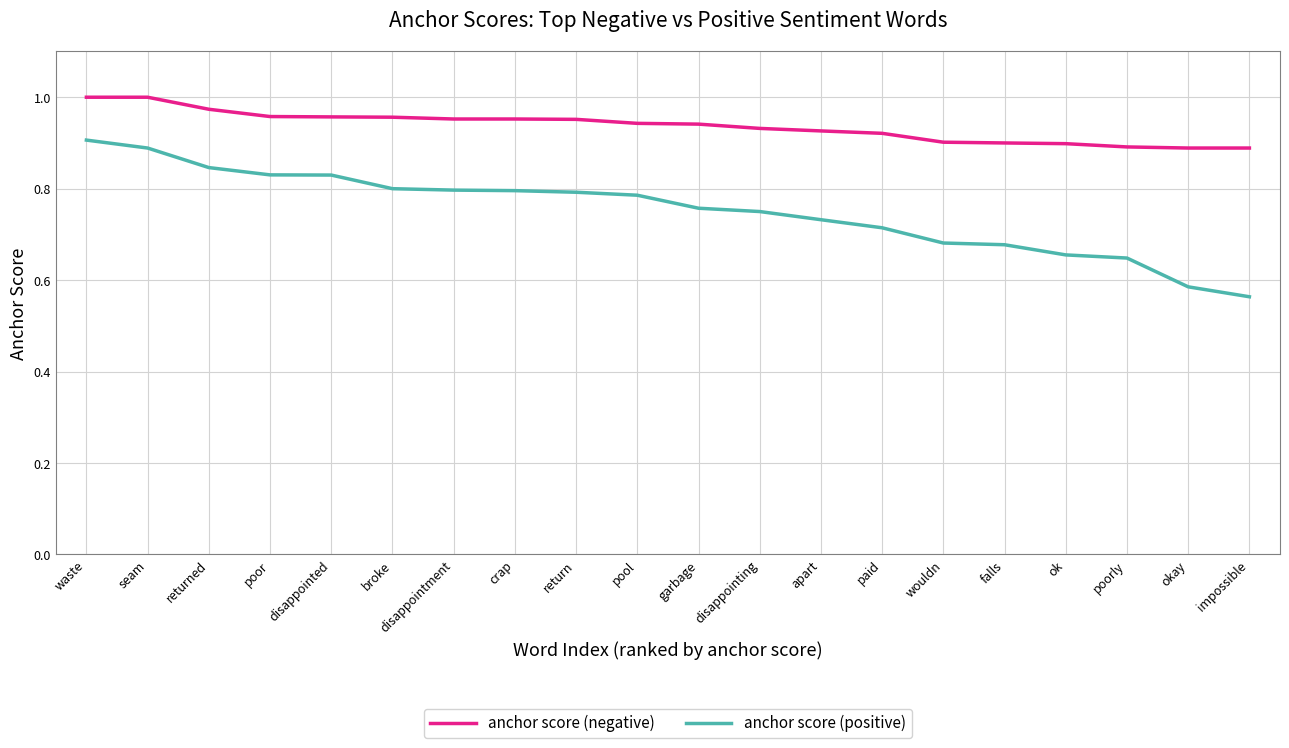

What position from the left is paid?

14